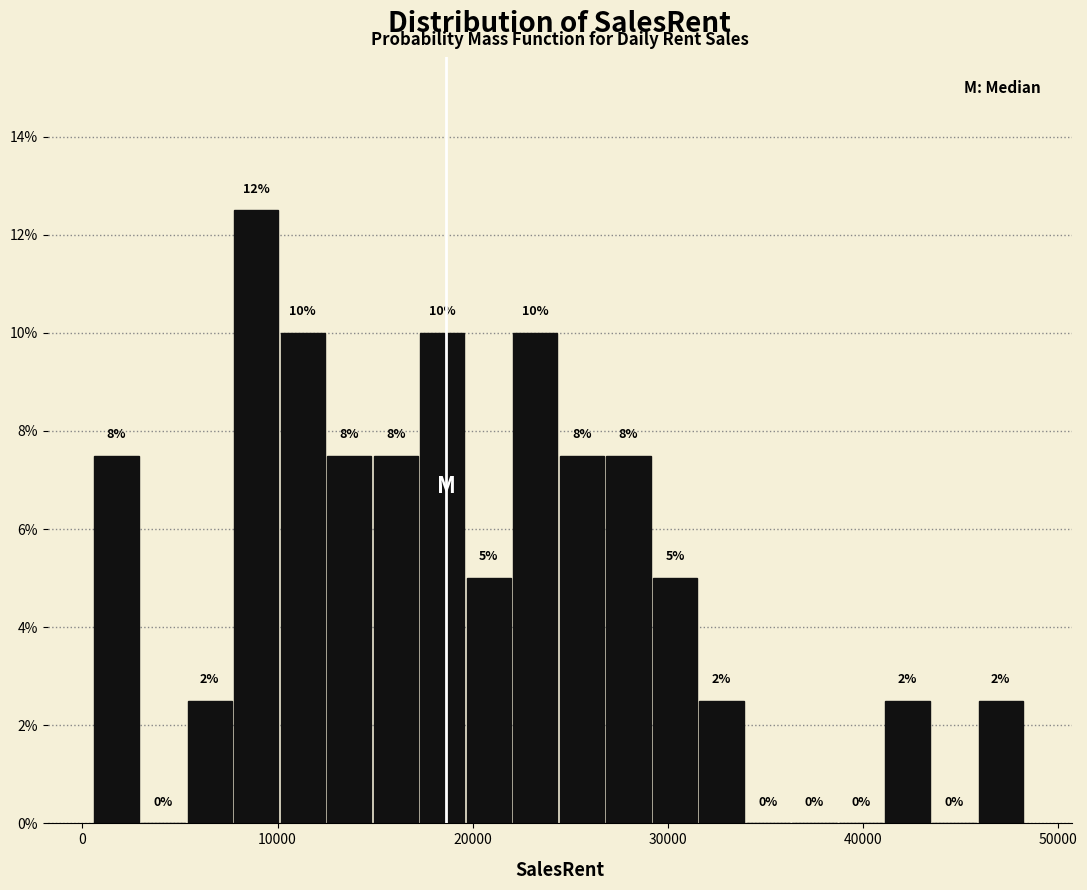

Around what value on the x-axis is the tallest bar? Give the approximate position of its centre, as read against the axis.

9000